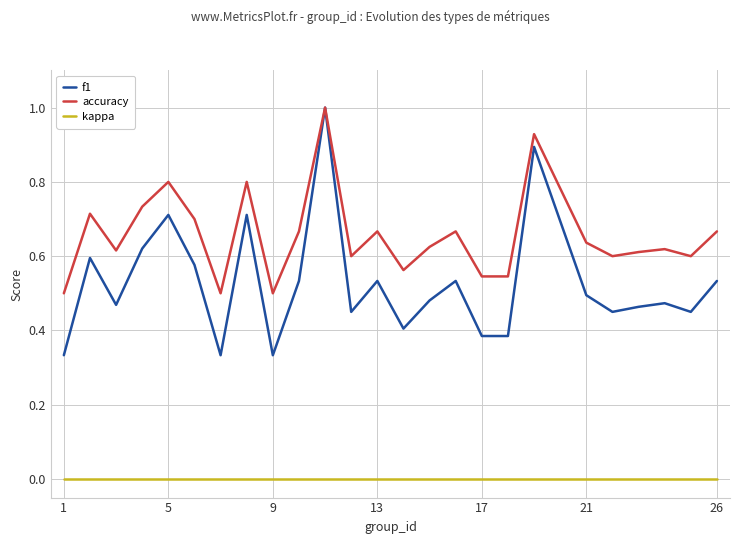

What is the maximum value for accuracy?

1.0